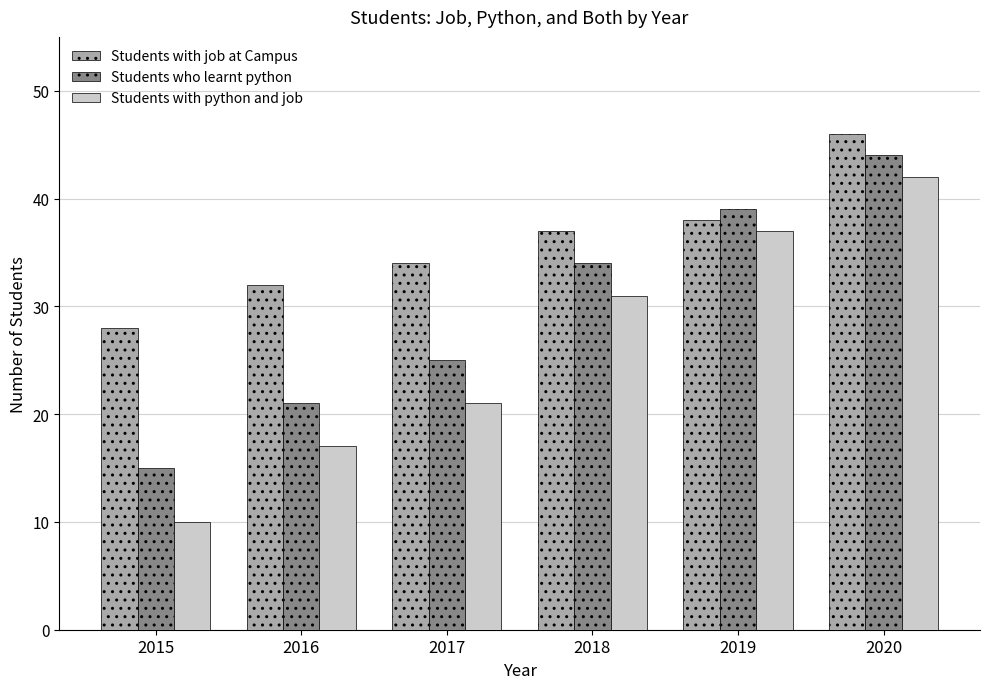

What are all the series names shown in the legend?

Students with job at Campus, Students who learnt python, Students with python and job